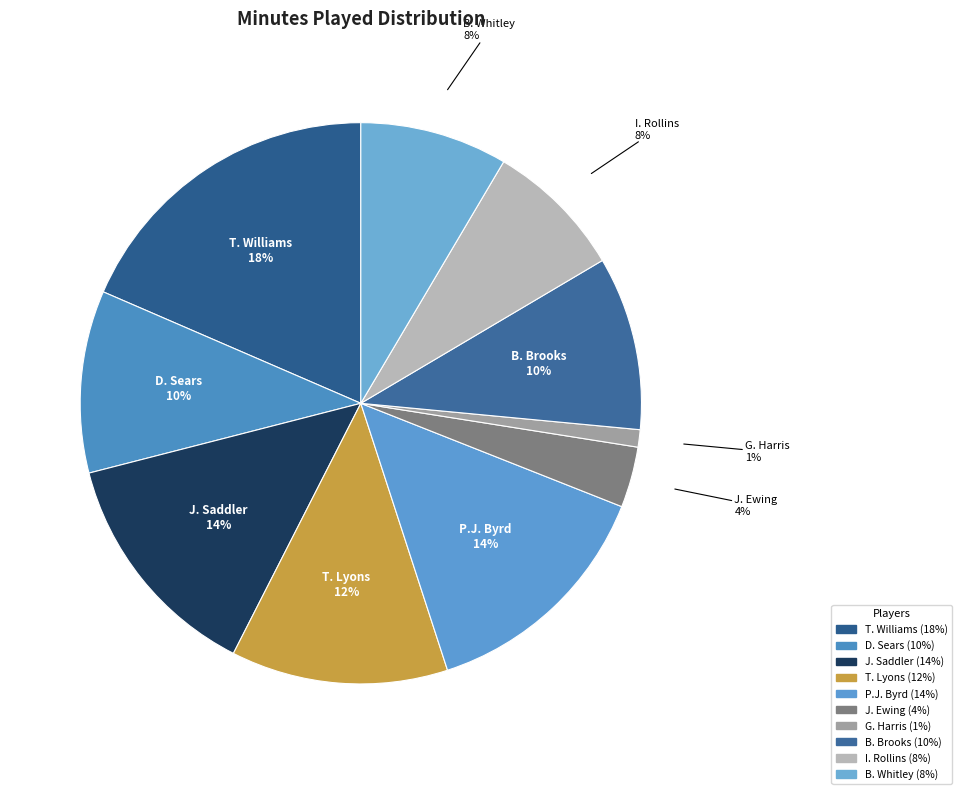

Which slice is the largest?

T. Williams